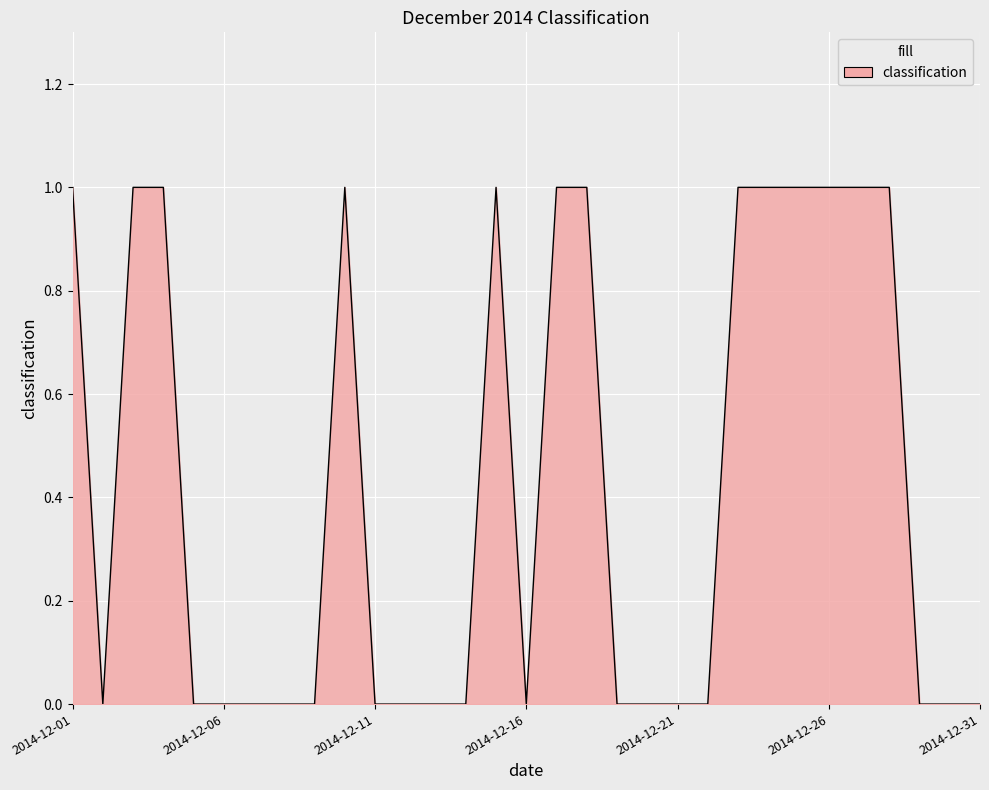

Reading left to right, what are all the values shown in this chart?

2014-12-01=1	2014-12-02=0	2014-12-03=1	2014-12-04=1	2014-12-05=0	2014-12-06=0	2014-12-07=0	2014-12-08=0	2014-12-09=0	2014-12-10=1	2014-12-11=0	2014-12-12=0	2014-12-13=0	2014-12-14=0	2014-12-15=1	2014-12-16=0	2014-12-17=1	2014-12-18=1	2014-12-19=0	2014-12-20=0	2014-12-21=0	2014-12-22=0	2014-12-23=1	2014-12-24=1	2014-12-25=1	2014-12-26=1	2014-12-27=1	2014-12-28=1	2014-12-29=0	2014-12-30=0	2014-12-31=0